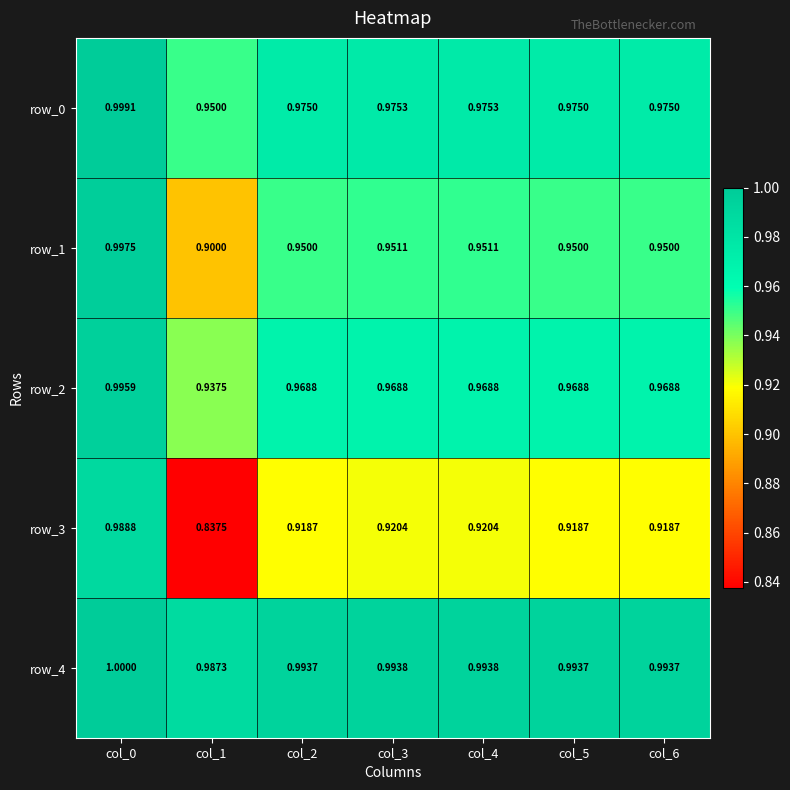

What is the approximate value of row_3 at col_2?

0.9